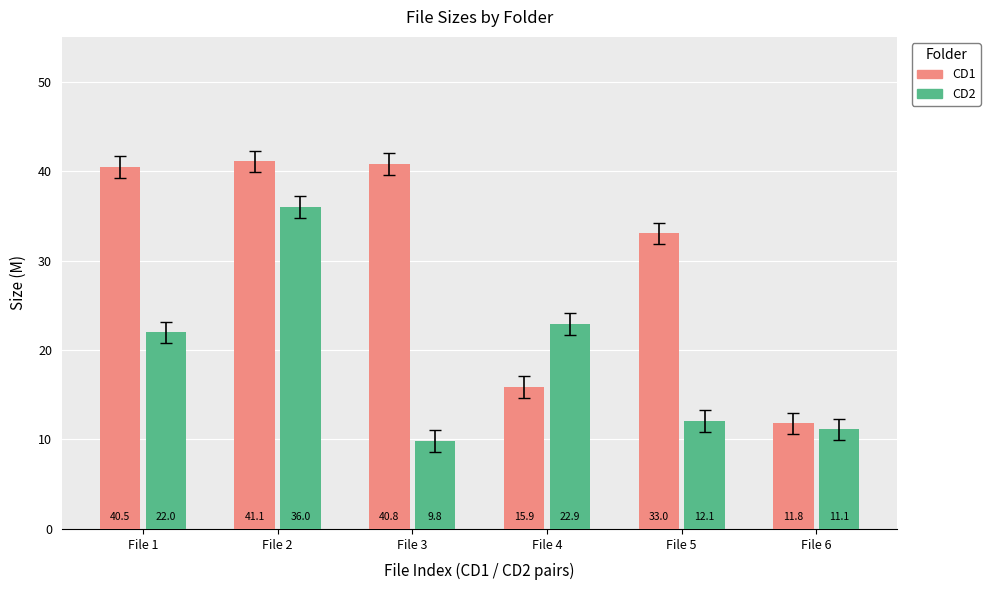

What is the minimum value for CD2?

9.8